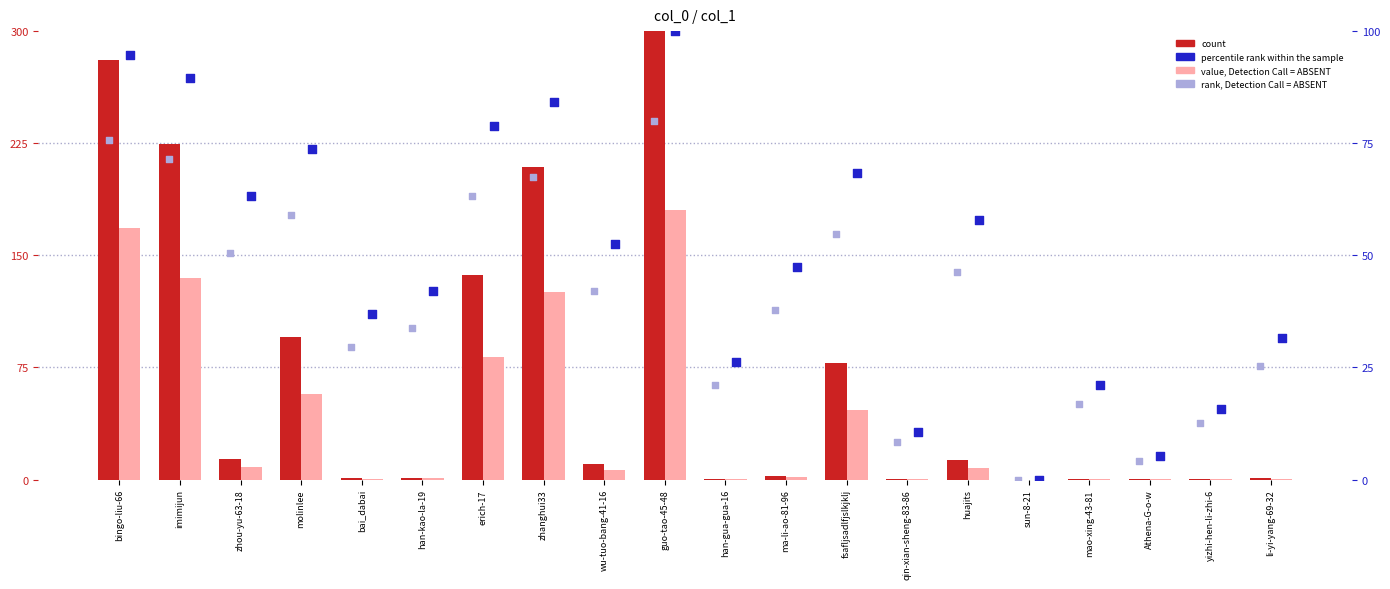

Which series reaches the maximum Y coordinate?

count